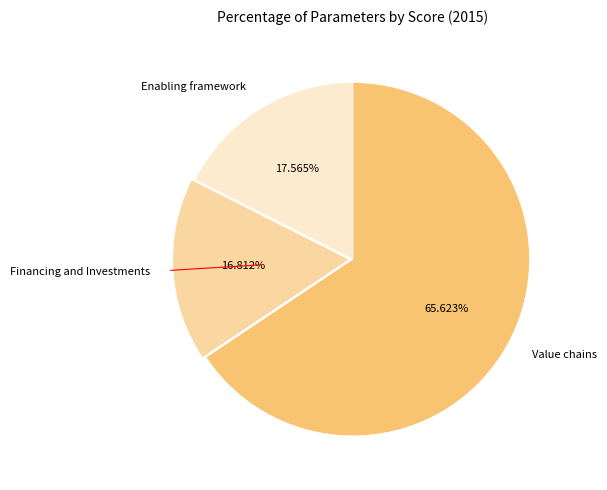

Is there a majority slice in this chart?

Yes